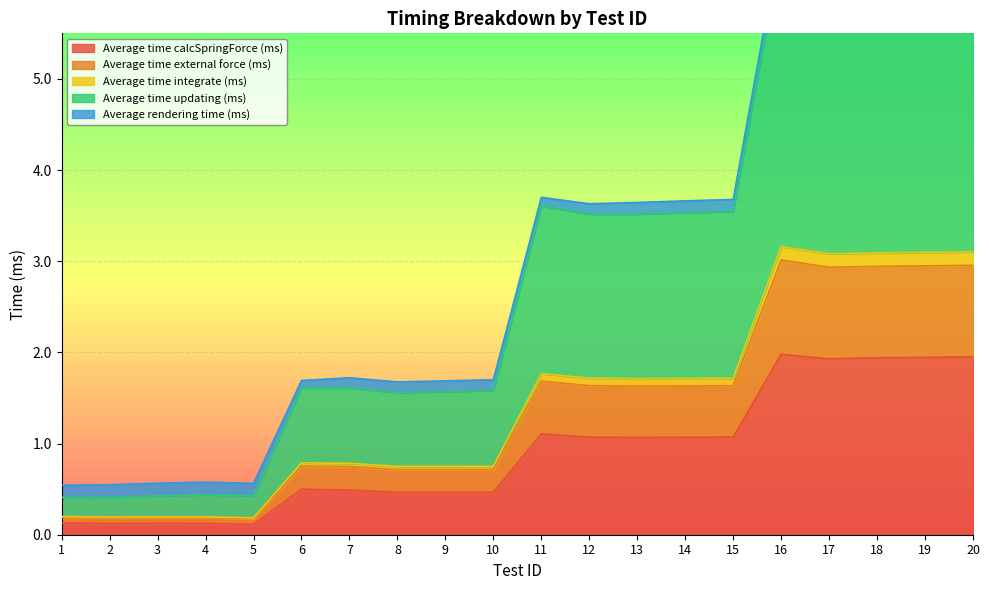

At which category is the sum across all series the highest?

16